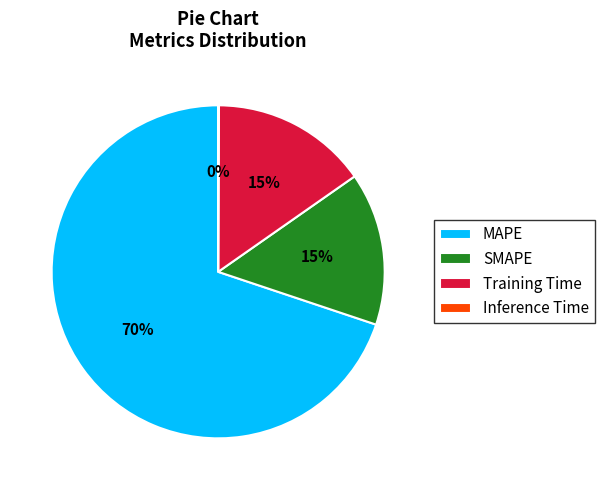

Between MAPE and Training Time, which is larger?

MAPE